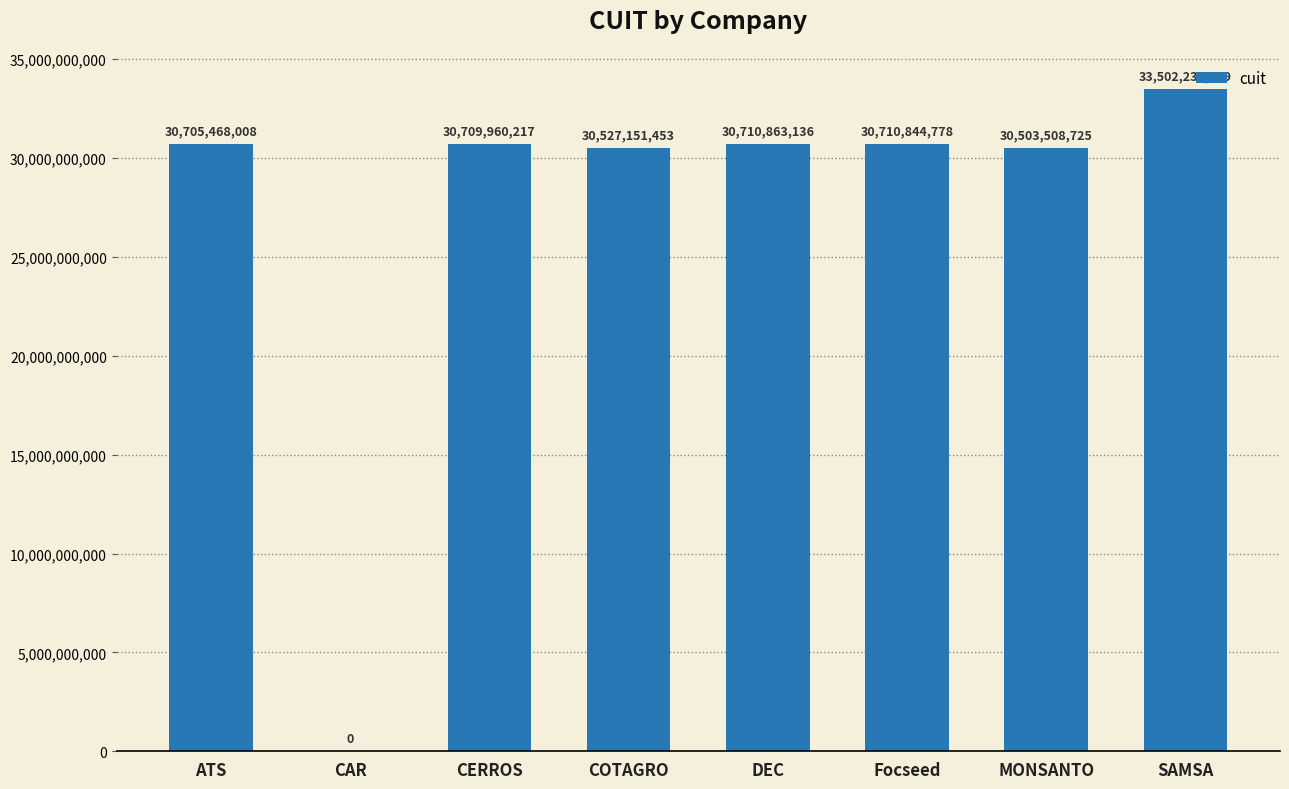

At which label is the value closest to 16751116114?

MONSANTO